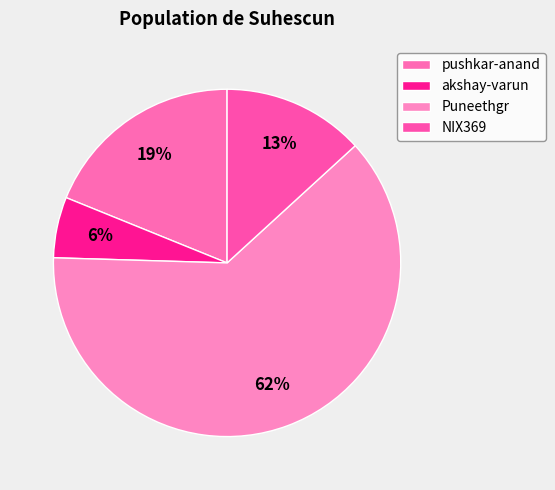

Rank the categories by value from highest to lowest.

Puneethgr, pushkar-anand, NIX369, akshay-varun